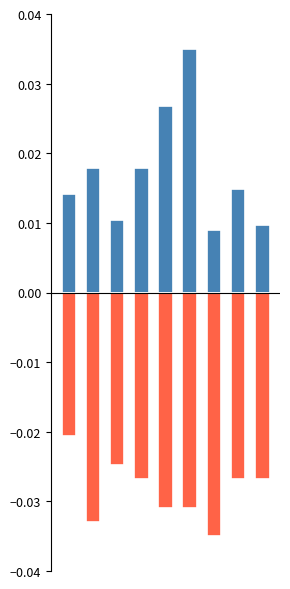

How many bars are there in total?

18